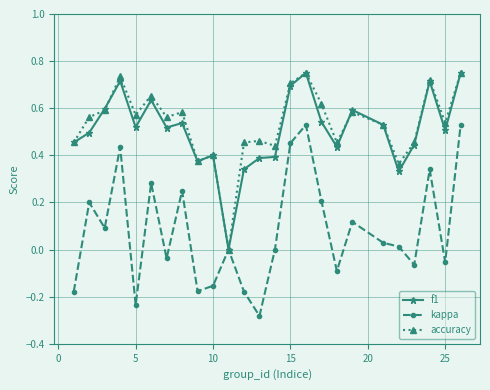

True or false: accuracy has more than 1 interior local peaks.

True